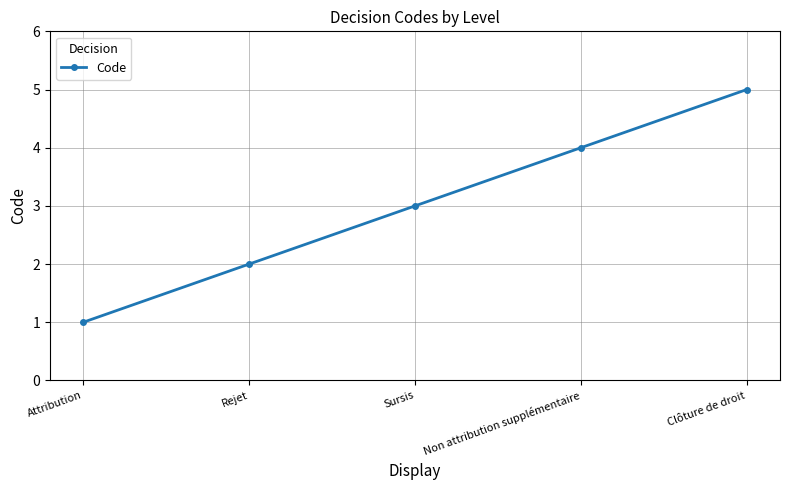

What position from the right is Attribution?

5